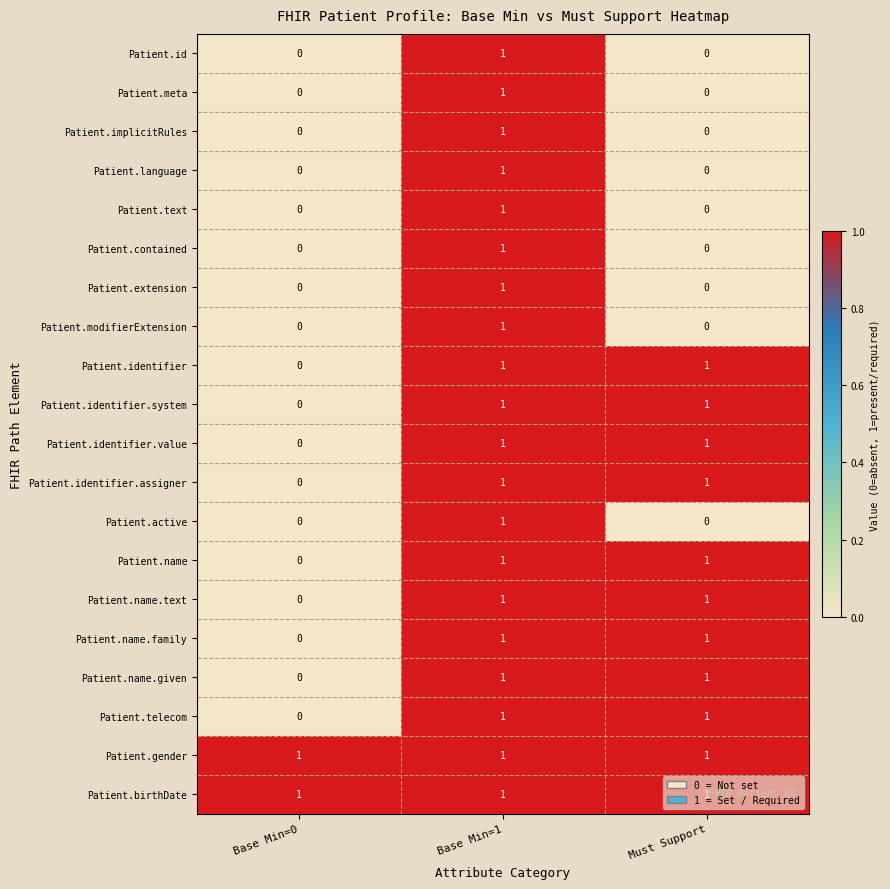

At which label does Patient.active reach its peak?

Base Min=1